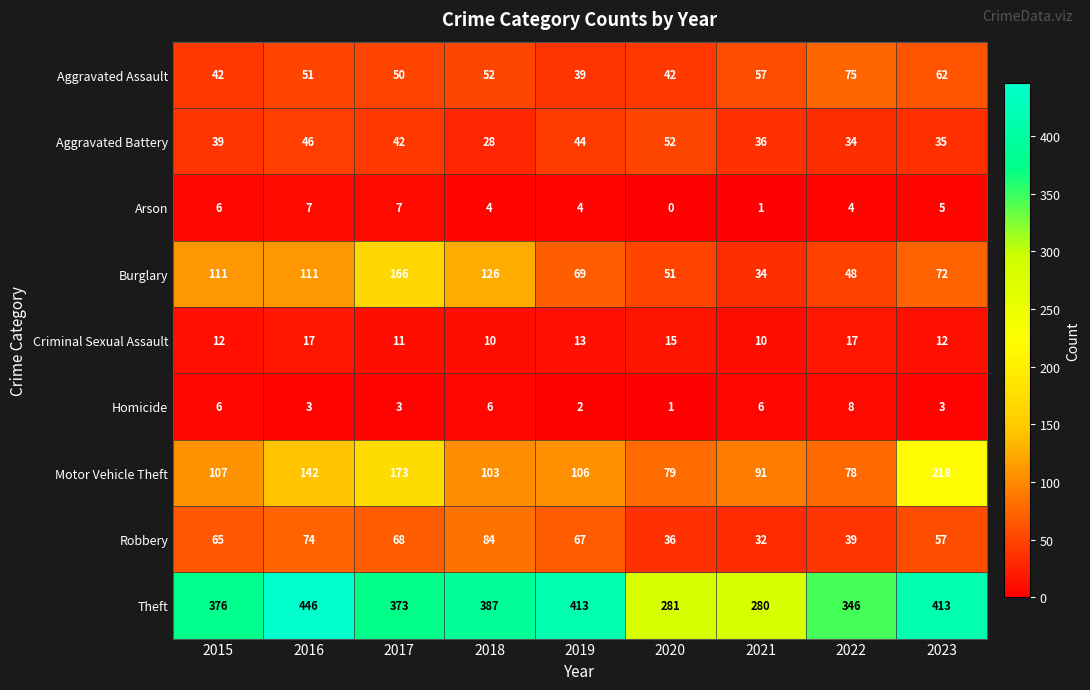

At which label is Aggravated Assault closest to 57?

2021